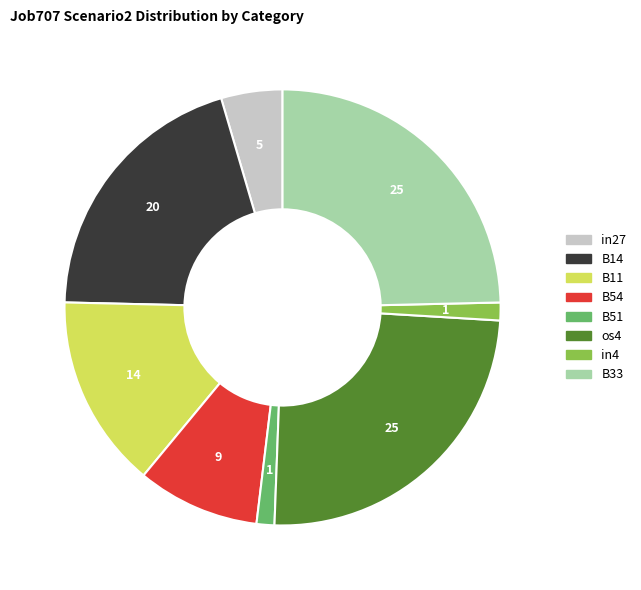

Between os4 and B14, which is larger?

os4